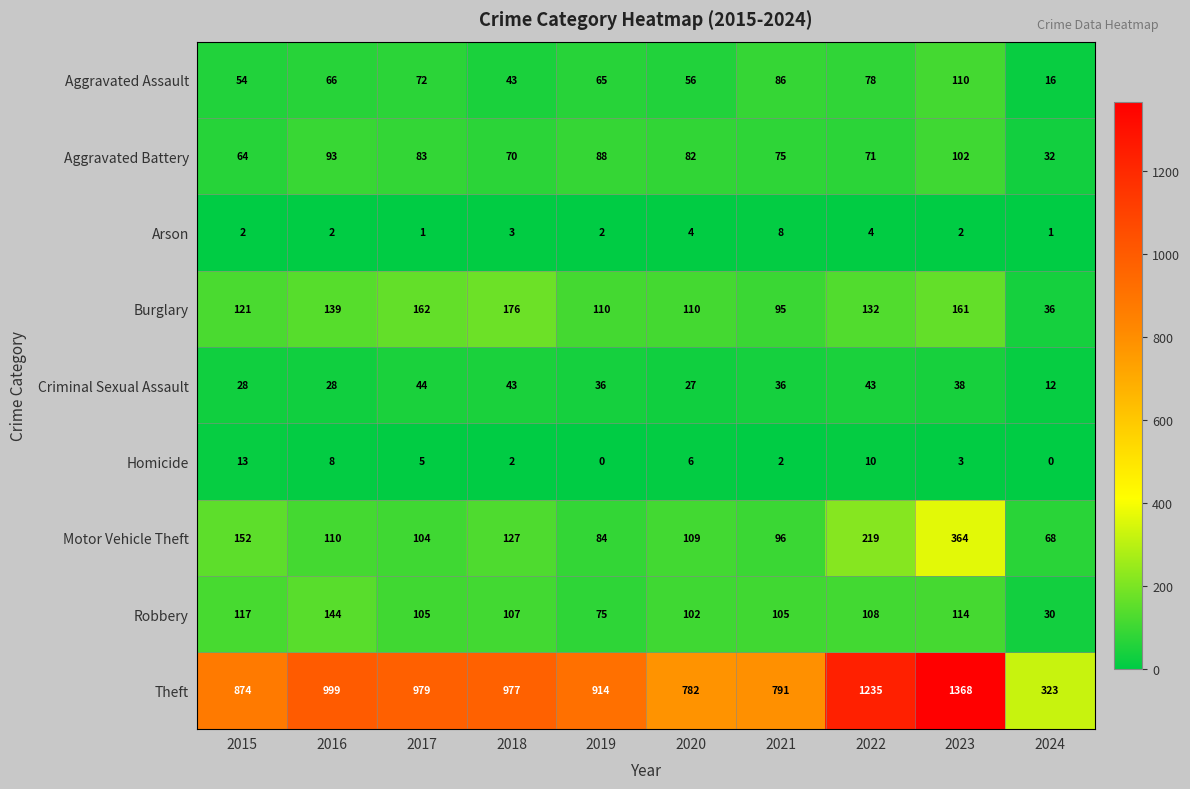

What is the difference between the second highest and second lowest values in the Criminal Sexual Assault series?

16